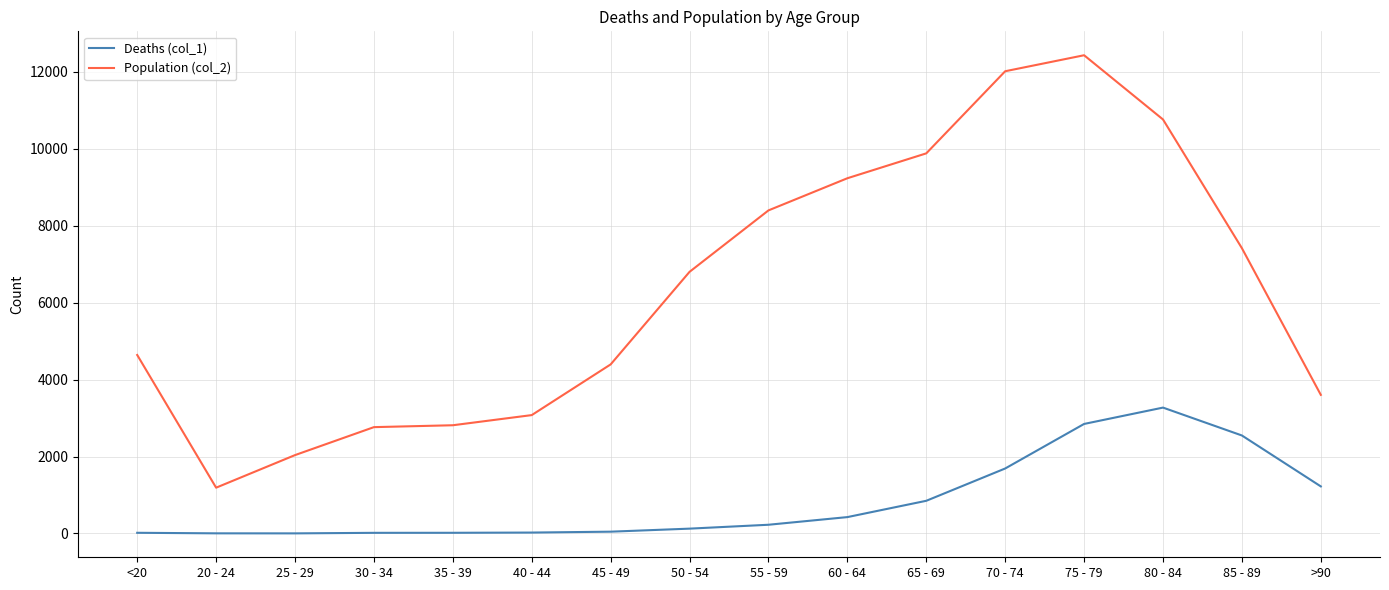

Is the value of Population (col_2) at 25 - 29 greater than the value of Deaths (col_1) at 55 - 59?

Yes